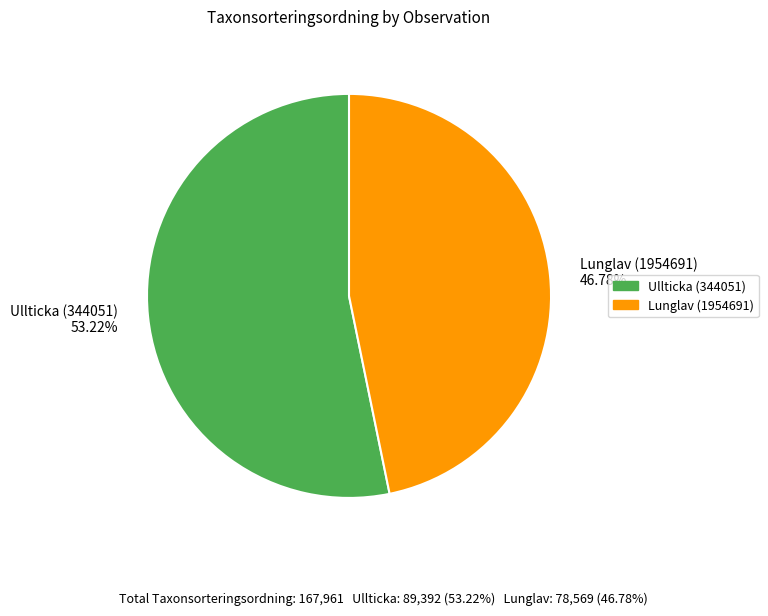

How much of the chart is everything except Lunglav (1954691)?

53.2%